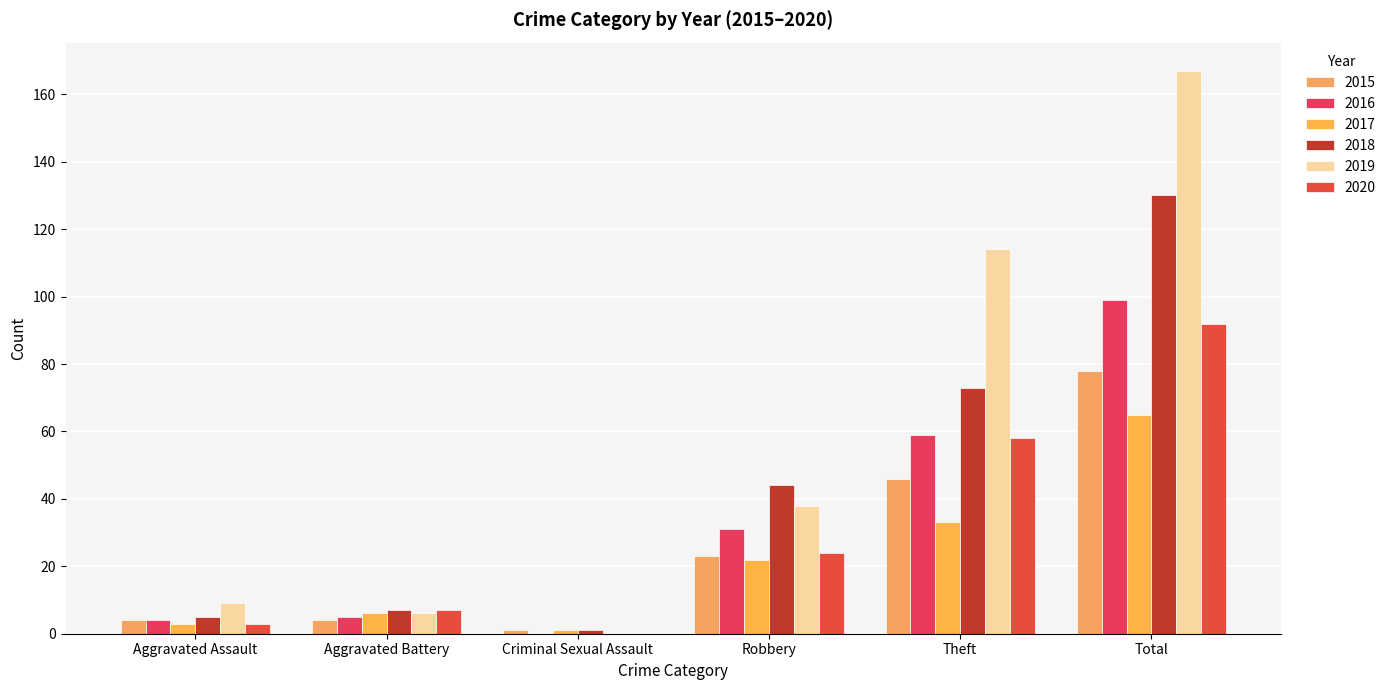

Are the bars grouped side by side (vs. stacked)?

Yes